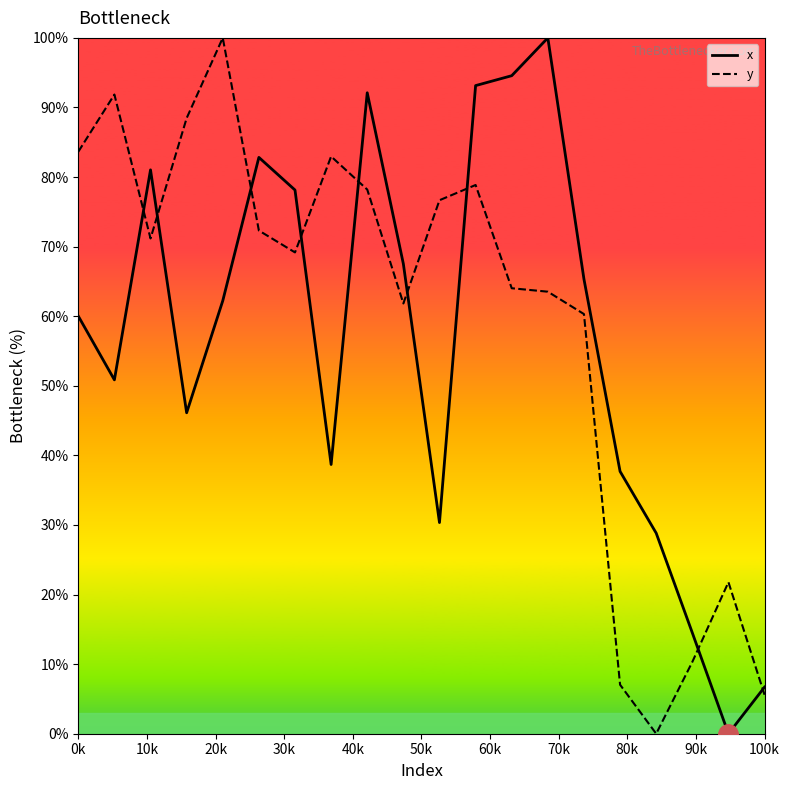

True or false: x has a value of 11.3 at 100k.

False